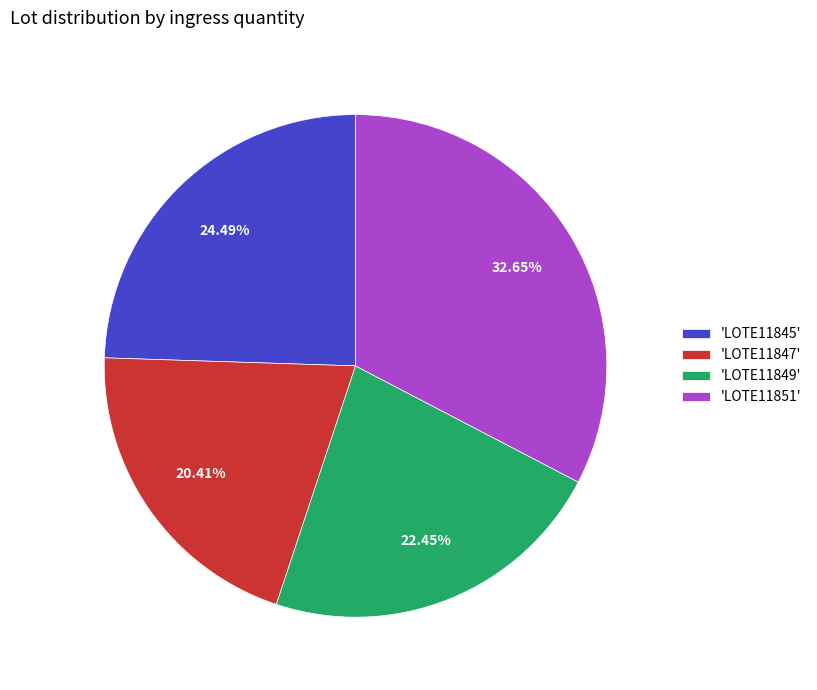

What is the largest slice in the pie chart?

'LOTE11851'